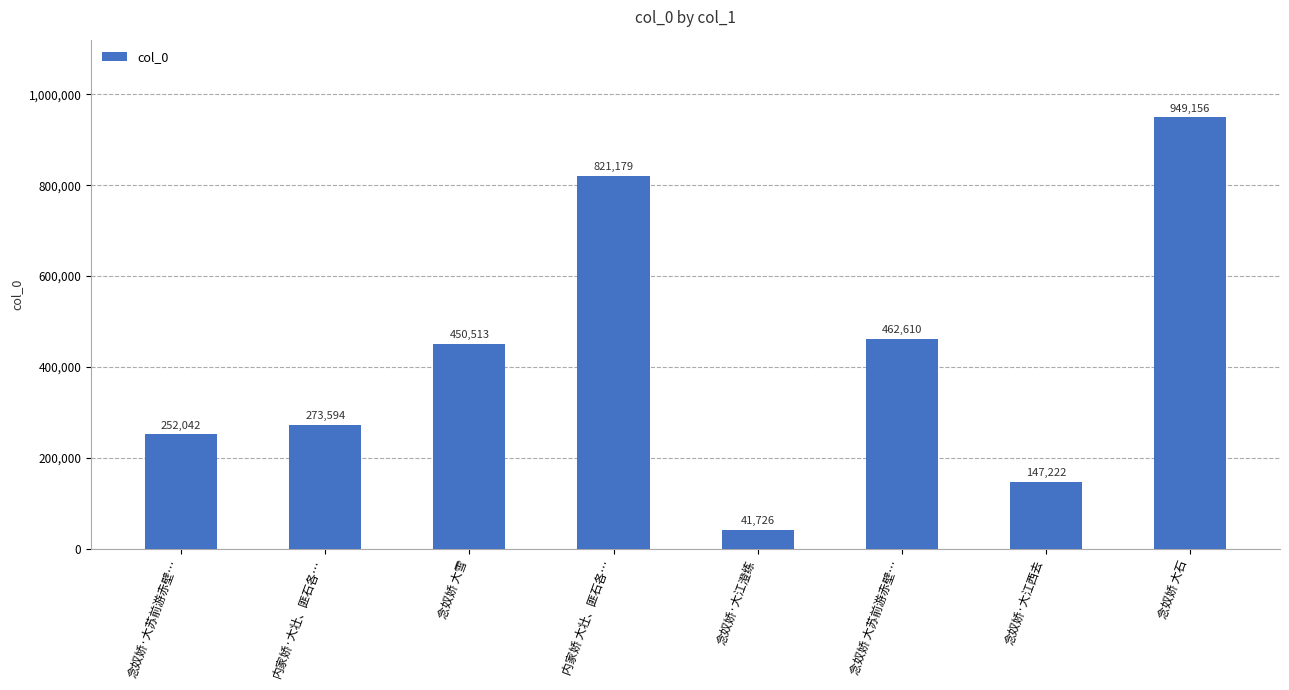

The value at 内家娇 大壮、匪石各… is 1358064. True or false?

False